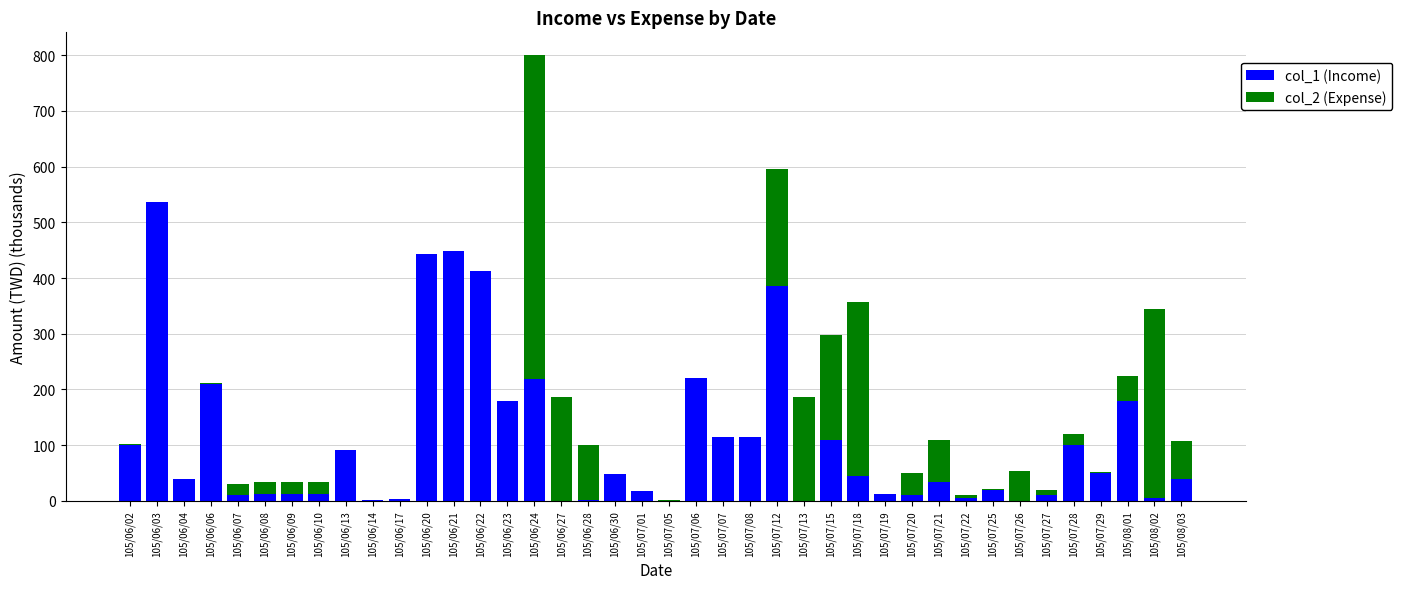

What are all the series names shown in the legend?

col_1 (Income), col_2 (Expense)